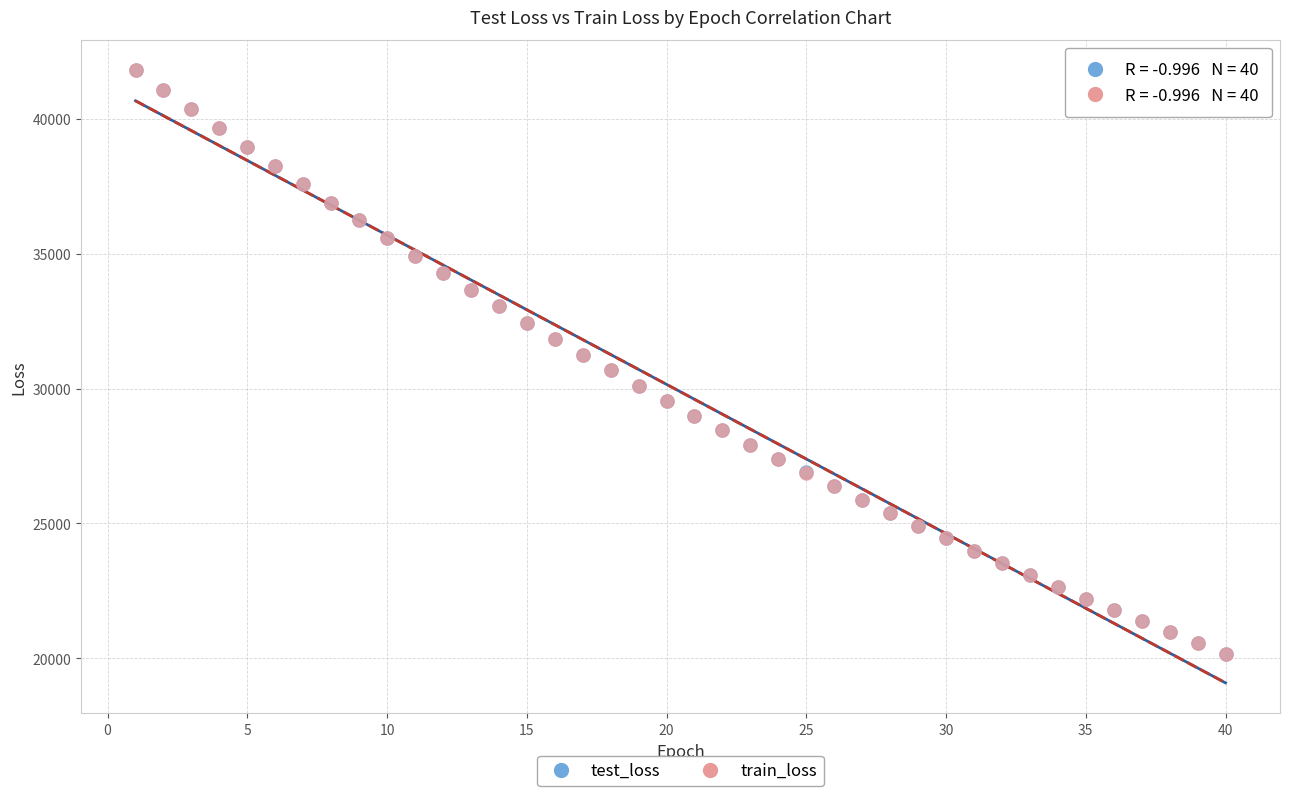

What are all the series names shown in the legend?

test_loss, train_loss